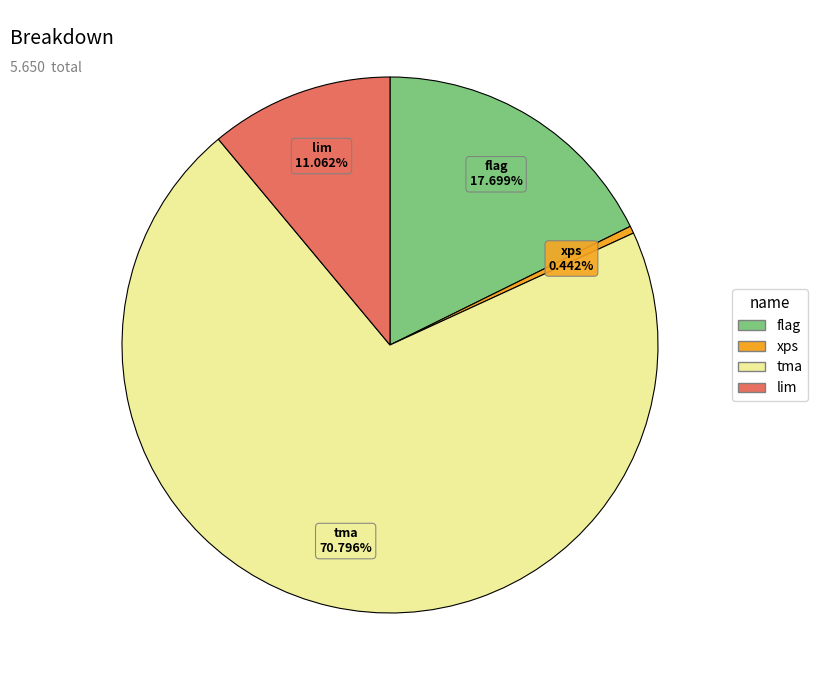

Is there any slice that represents more than half of the pie?

Yes